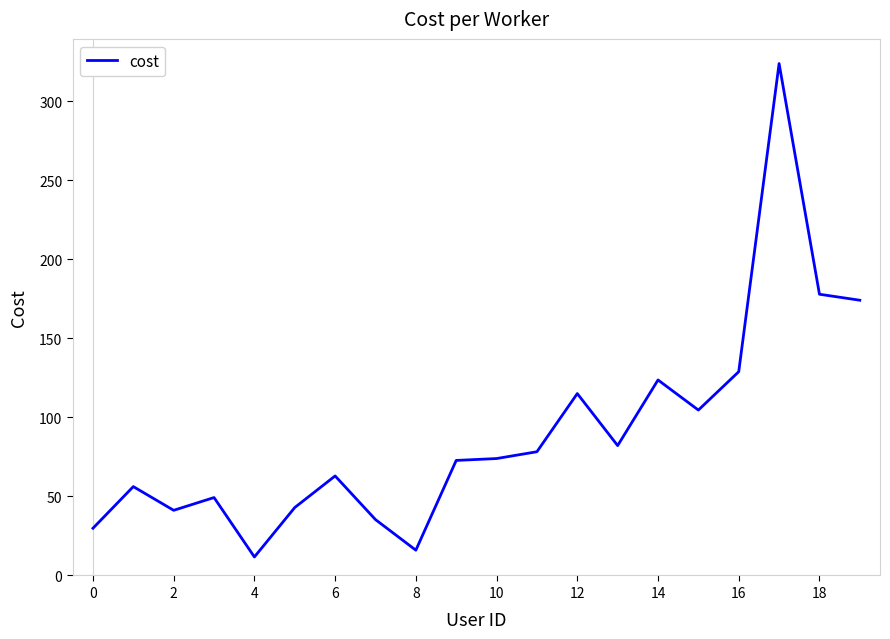

What is the difference between the maximum and minimum values?

312.1